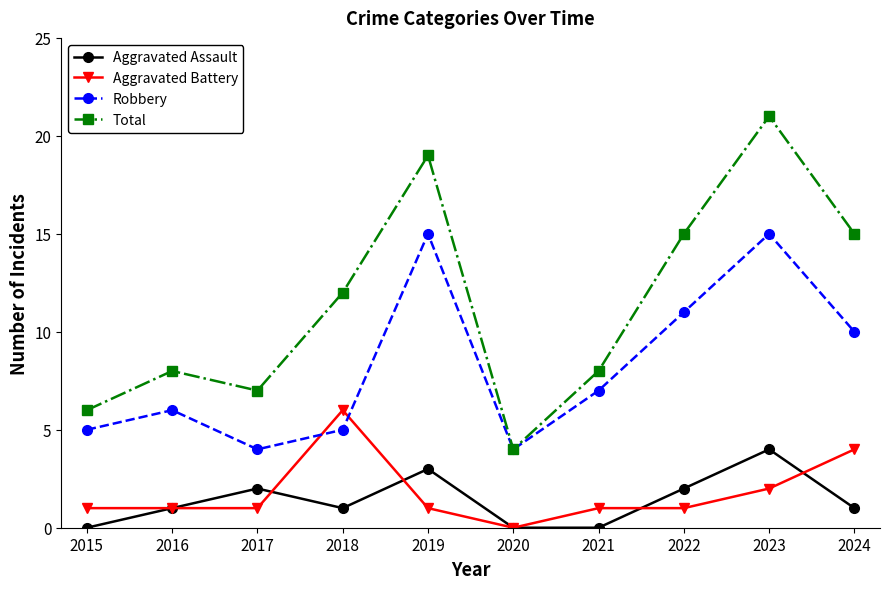

List the series in order of their peak value, lowest first.

Aggravated Assault, Aggravated Battery, Robbery, Total